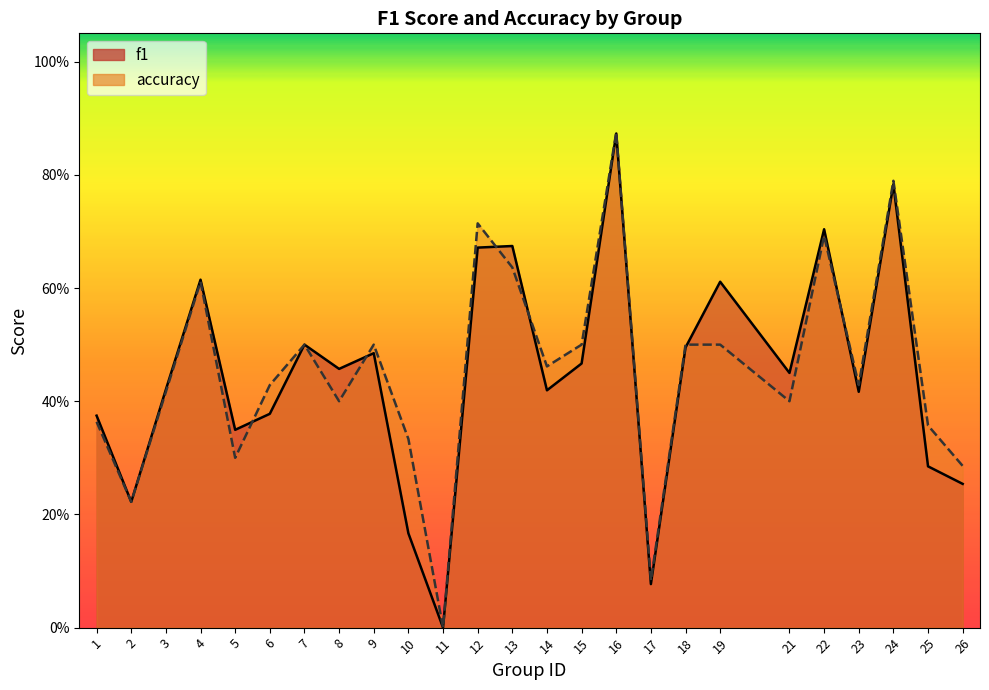

At which category is the sum across all series the highest?

16